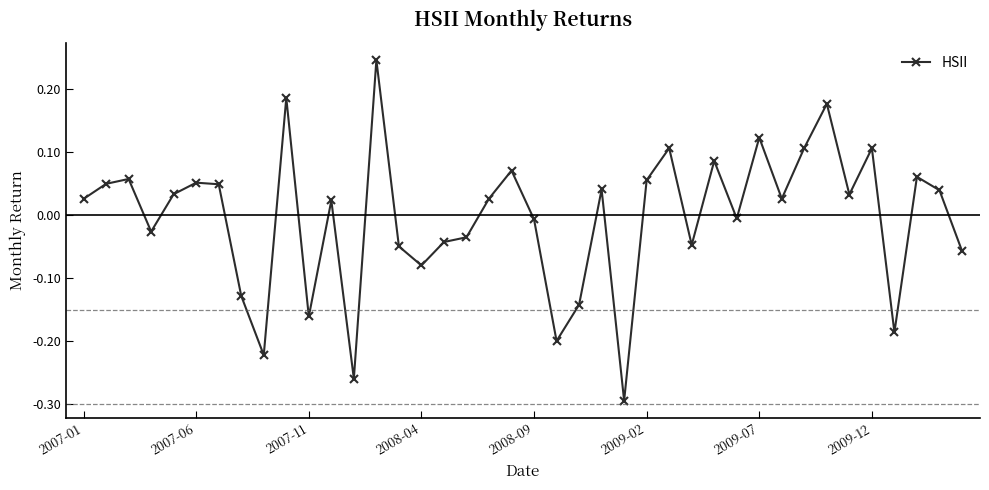

True or false: the data has more than 1 interior local peaks.

True